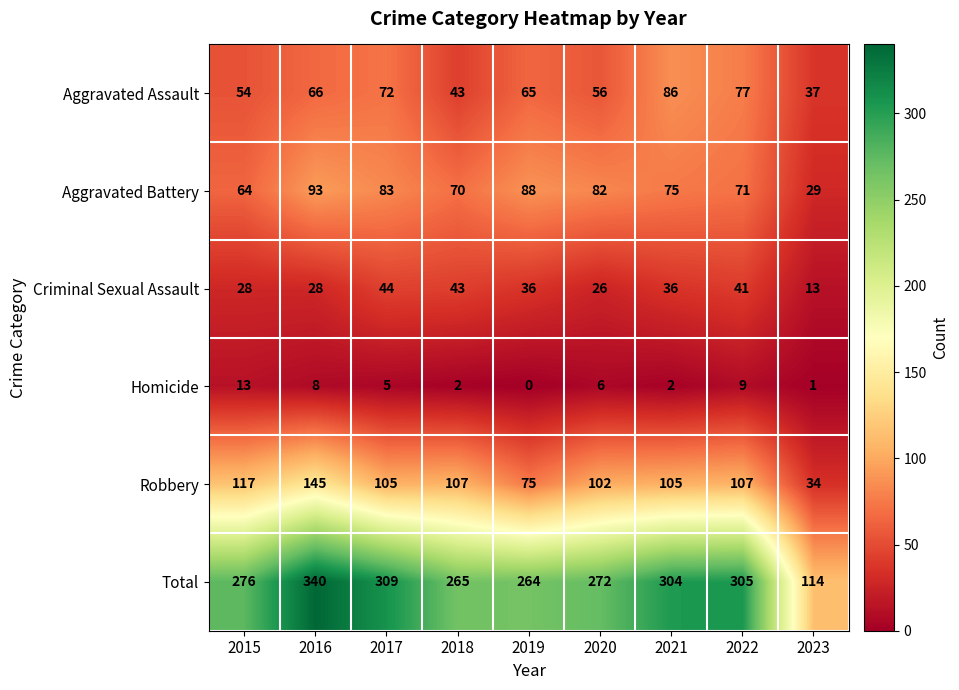

Which series has the widest spread of values?

Total